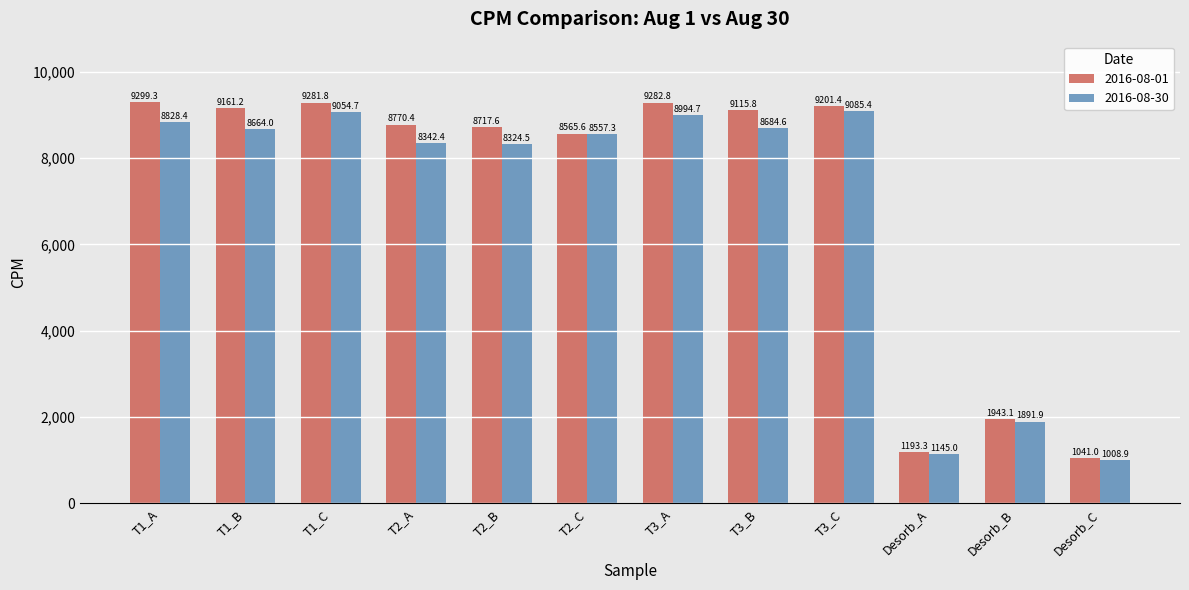

Are the bars grouped side by side (vs. stacked)?

Yes